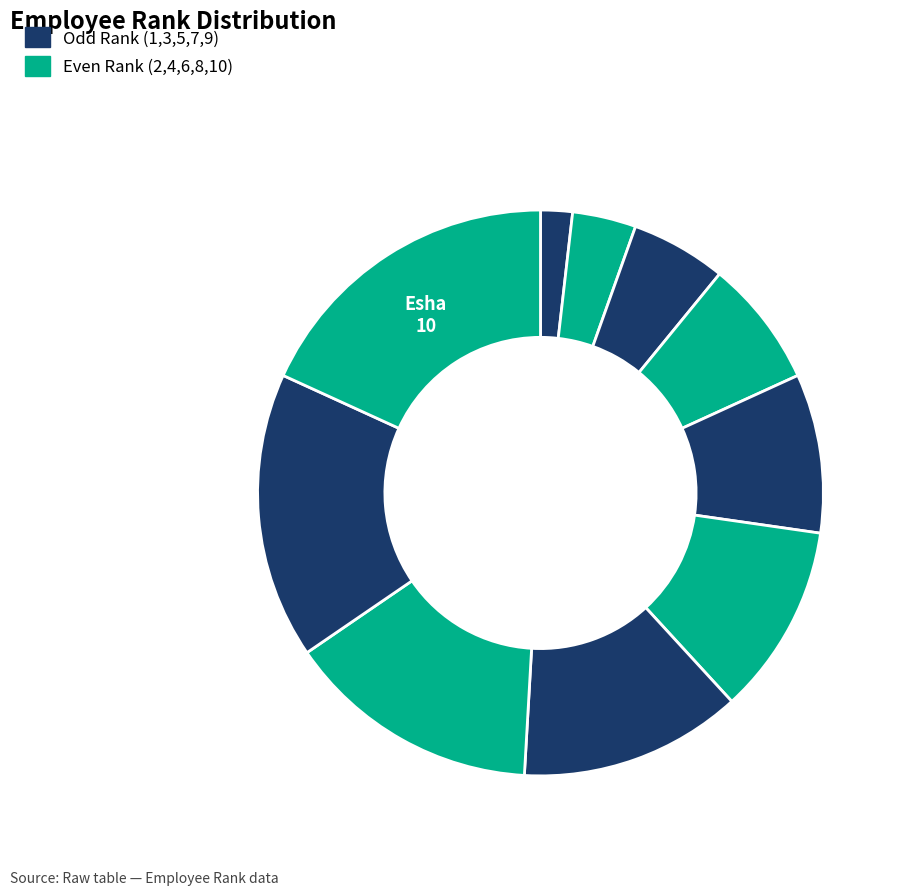

How many segments does this pie chart have?

10